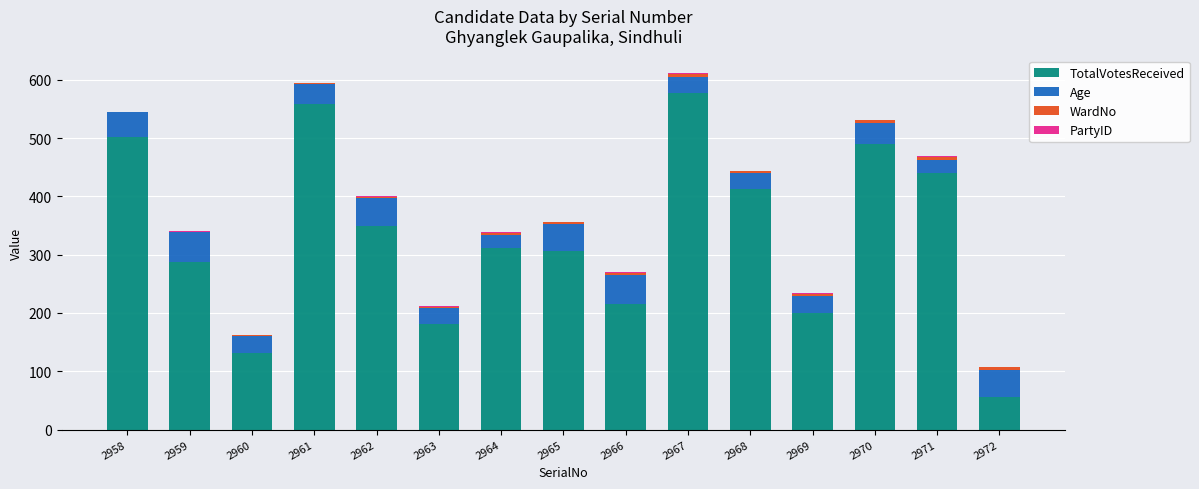

True or false: TotalVotesReceived has a value of 381 at 2959.

False